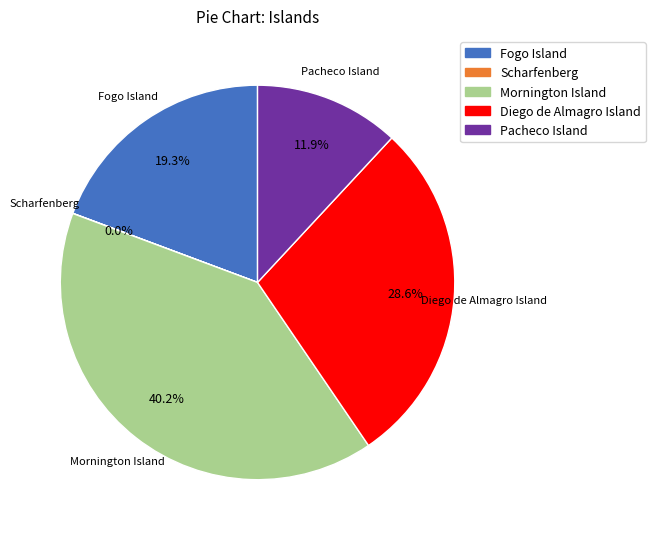

To the nearest percent, what percentage of the pie is Fogo Island?

19%